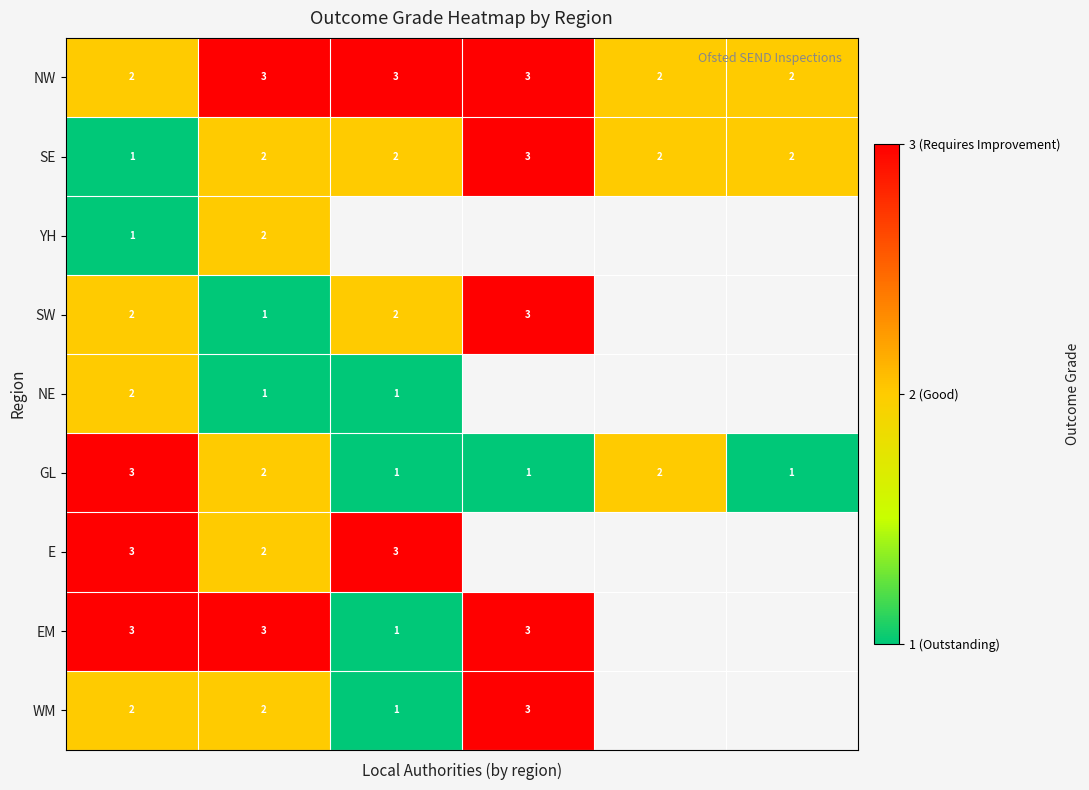

Between 5 and 1, which is larger?

1